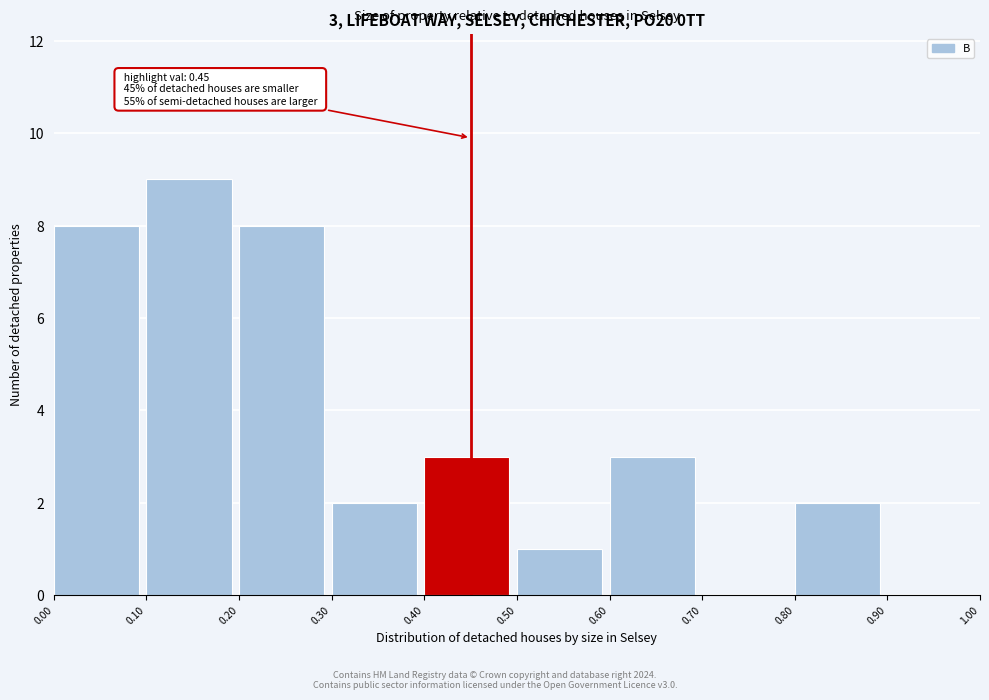

Which range on the x-axis has the tallest bar?

0.10 to 0.20